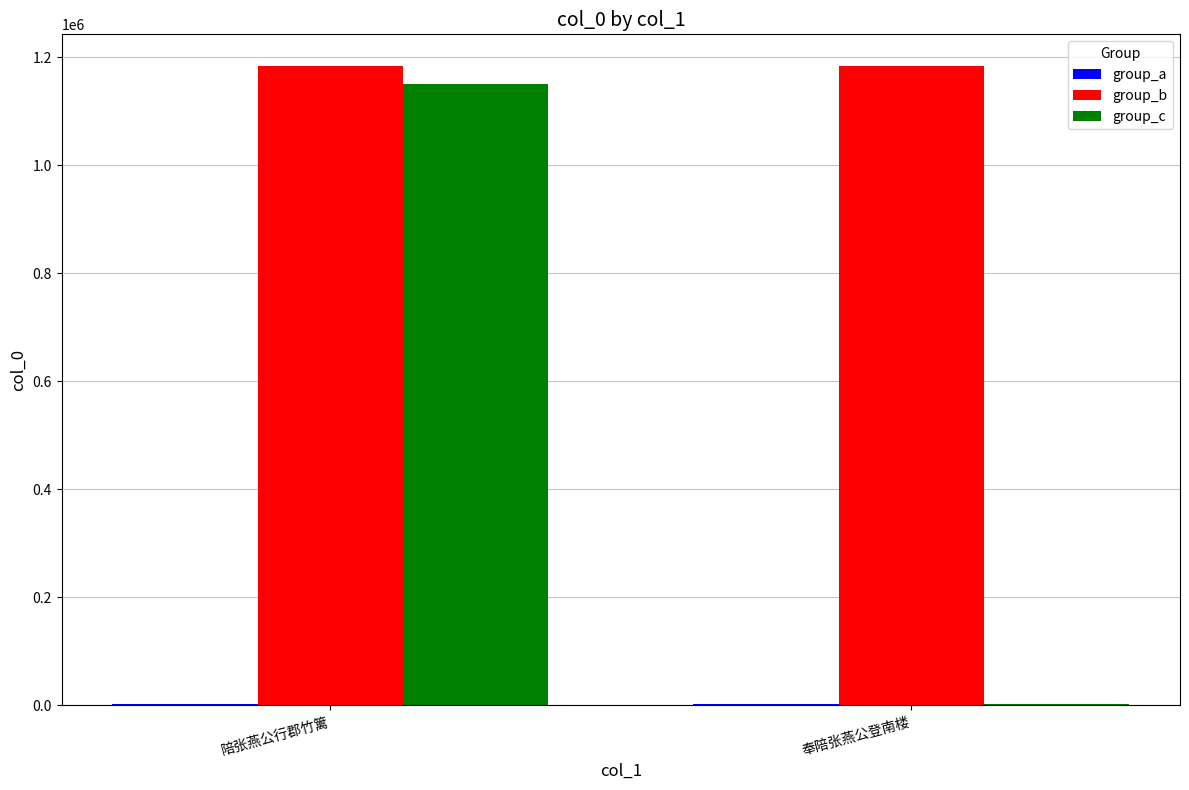

What is the sum of the group_b values at 奉陪张燕公登南楼 and 陪张燕公行郡竹篱?

2367253